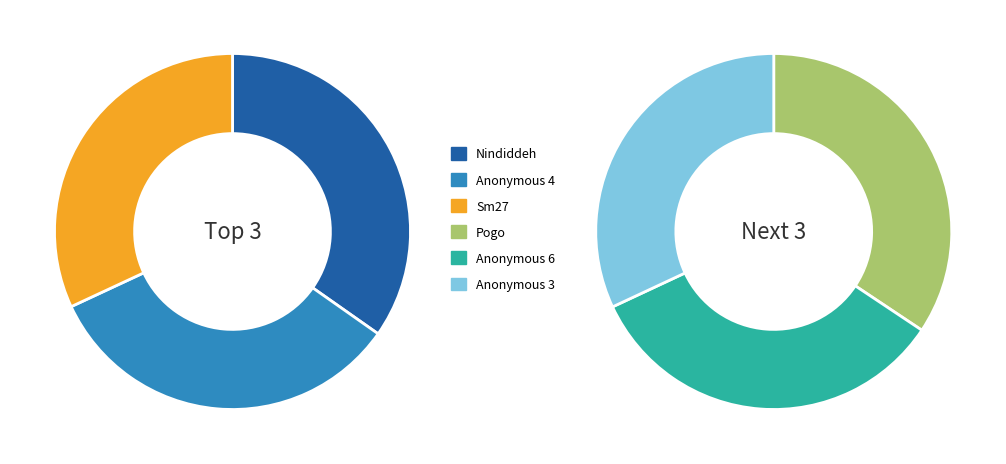

To the nearest percent, what portion does Nindiddeh represent?

19%